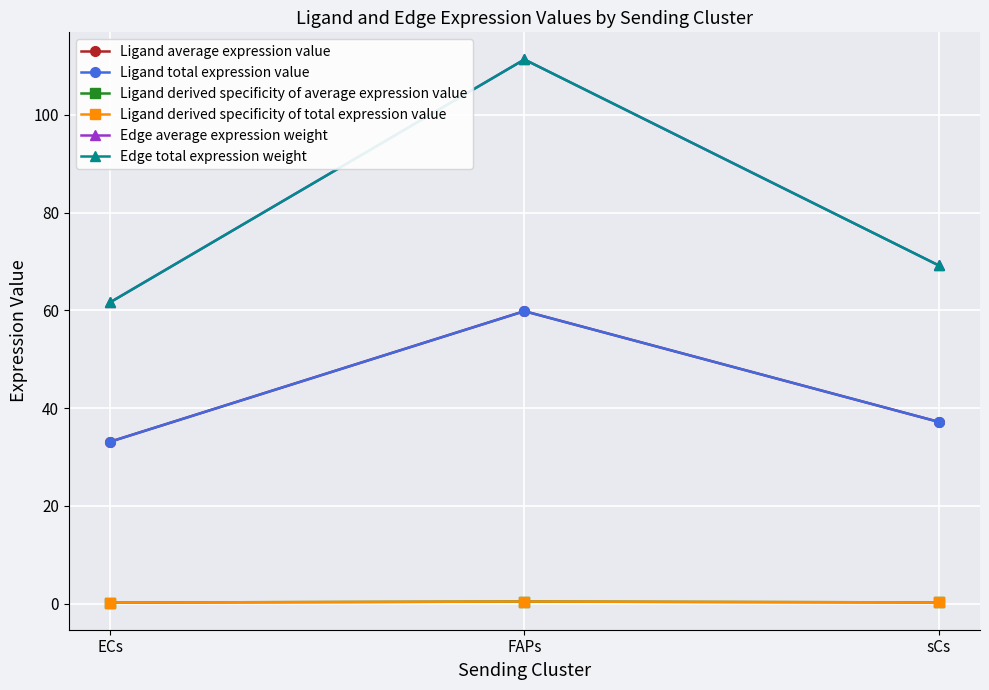

What value does the Edge average expression weight series have at sCs?

69.2